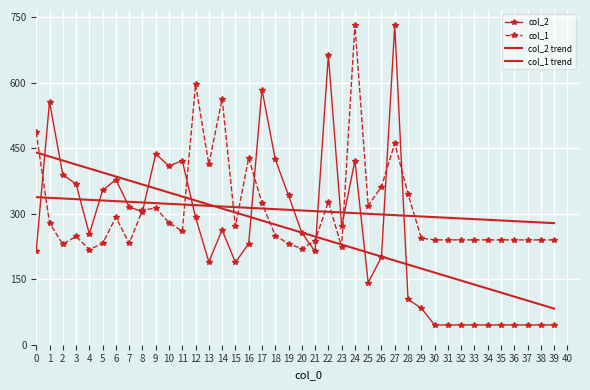

Which series has the largest range (max minus min)?

col_2